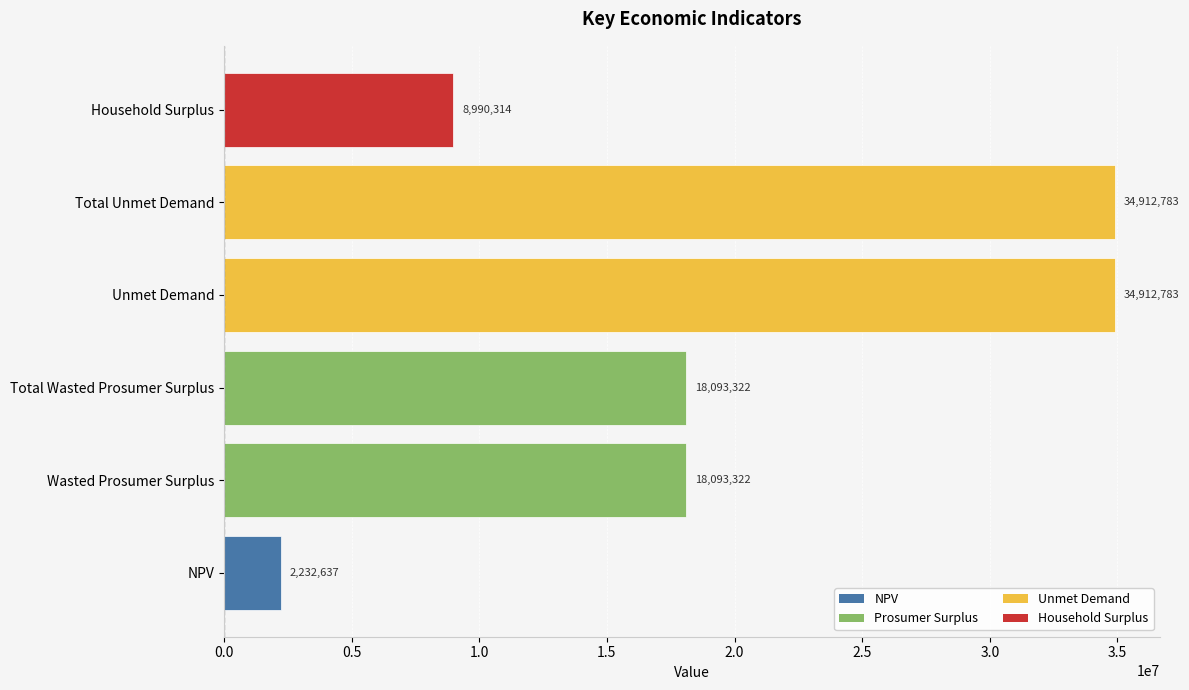

The chart shows a value of 8990314.0 at Household Surplus. True or false?

True